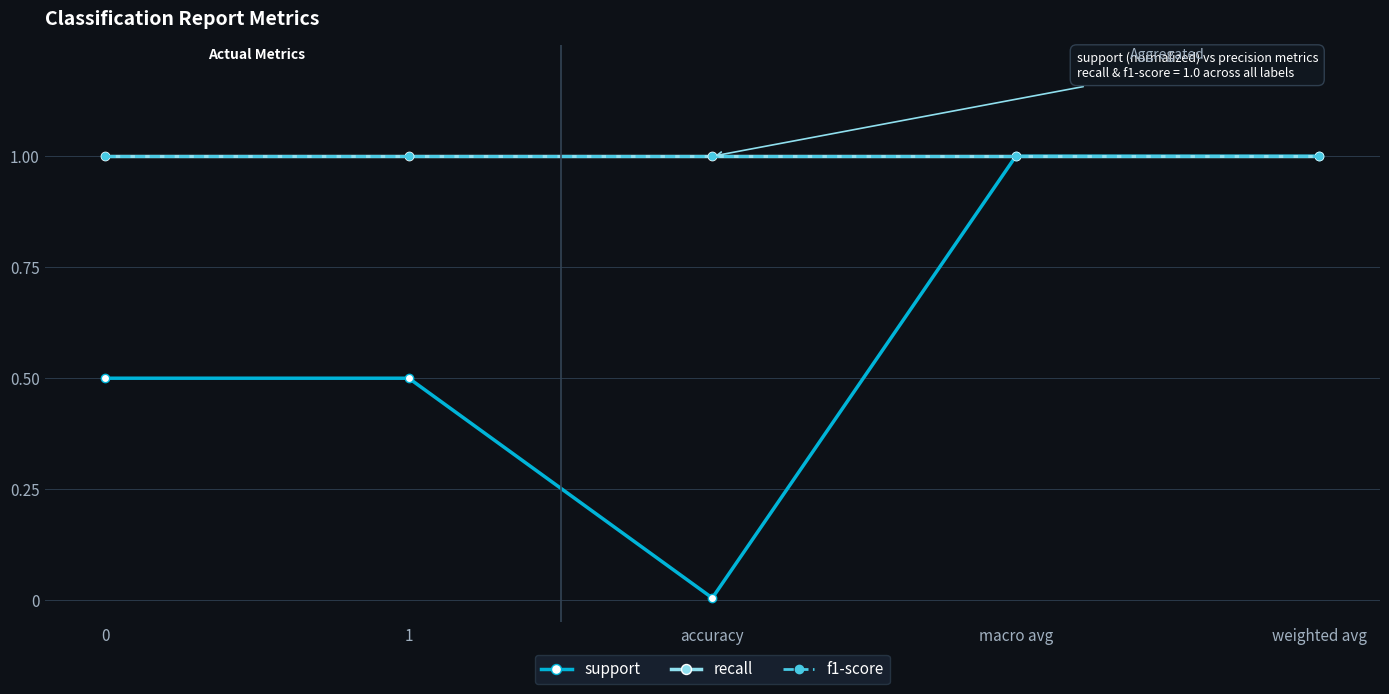

What are all the series names shown in the legend?

support, recall, f1-score